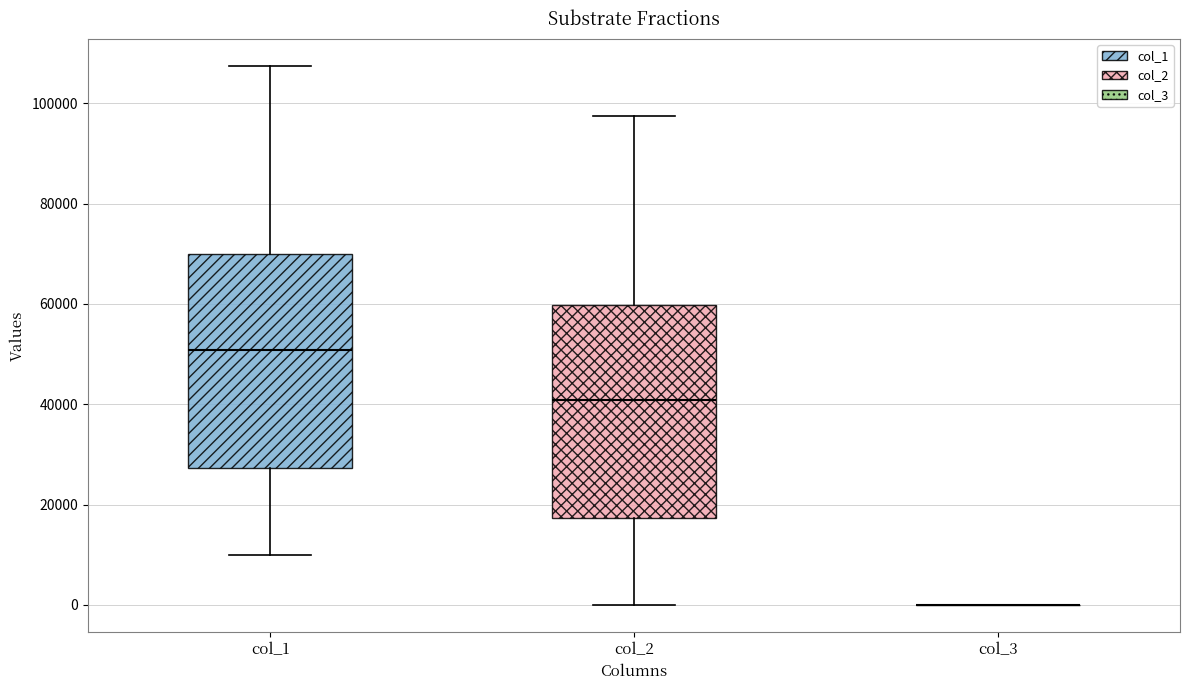

Reading left to right, transcribe this box plot: for each box, give where its median line is, the range the box spans, and where its two whiskers end, as read against the y-axis. The values are not printed on the chart, so give them approximately, as read against the axis.

col_1: median 50000, box 28000 to 70000, whiskers 10000 to 108000
col_2: median 40000, box 18000 to 60000, whiskers 0 to 98000
col_3: box collapsed to a line at 0, whiskers 0 to 0